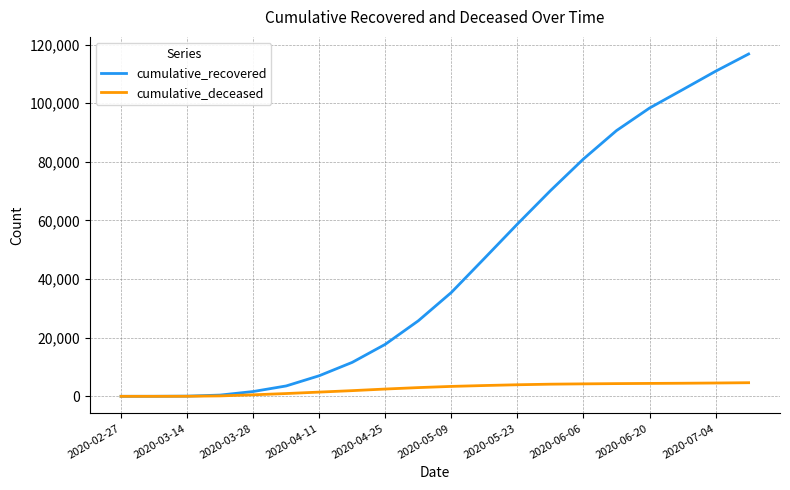

What is the greatest value displayed?

116801